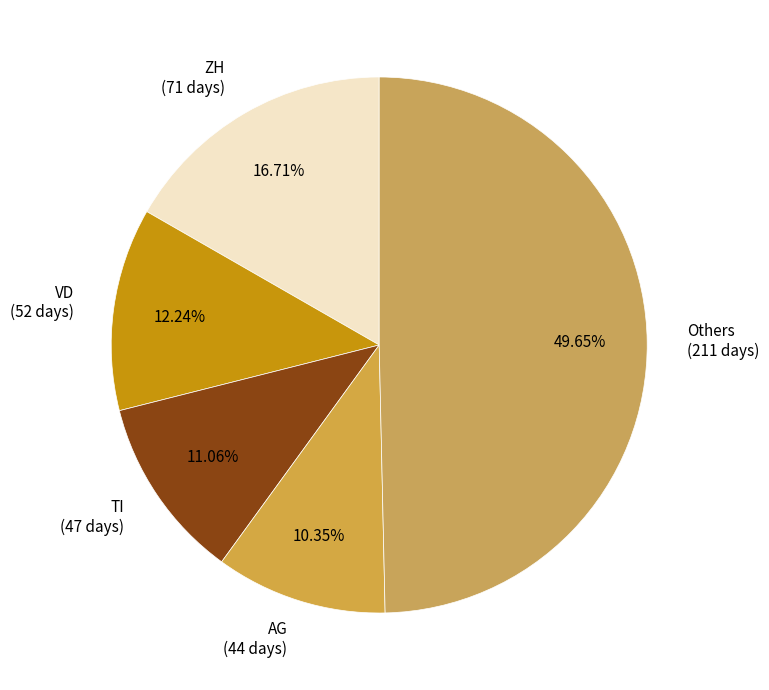

Count the number of slices in the pie.

5